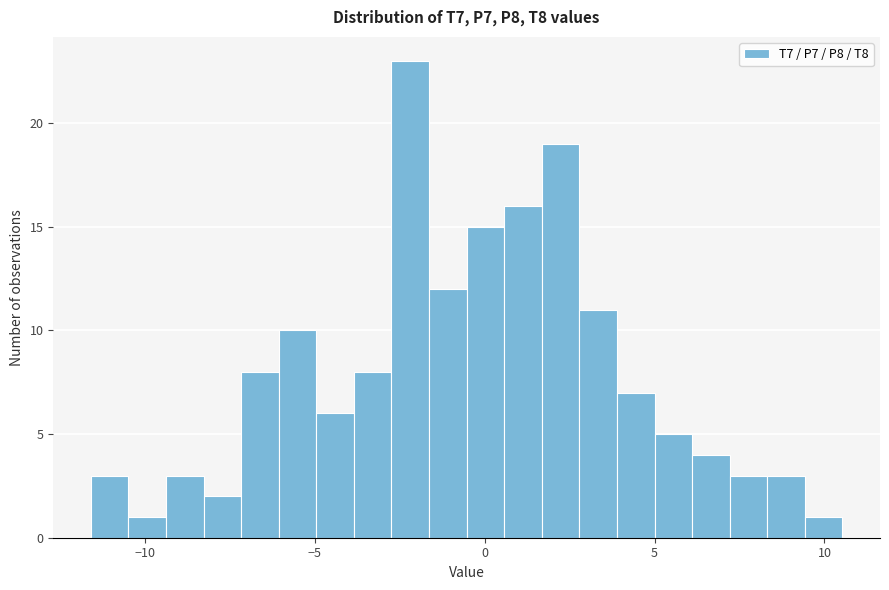

Read against the x-axis, roughly where is the centre of the tallest bar?

-2.0